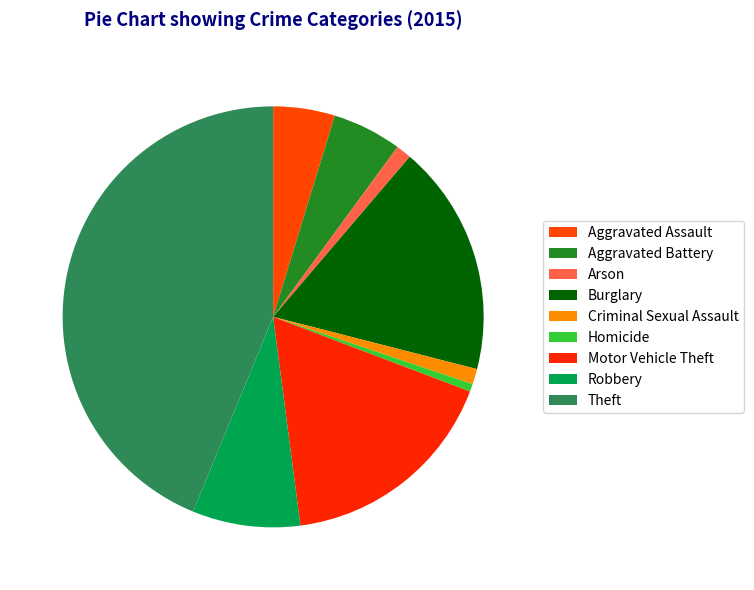

Count the number of slices in the pie.

9